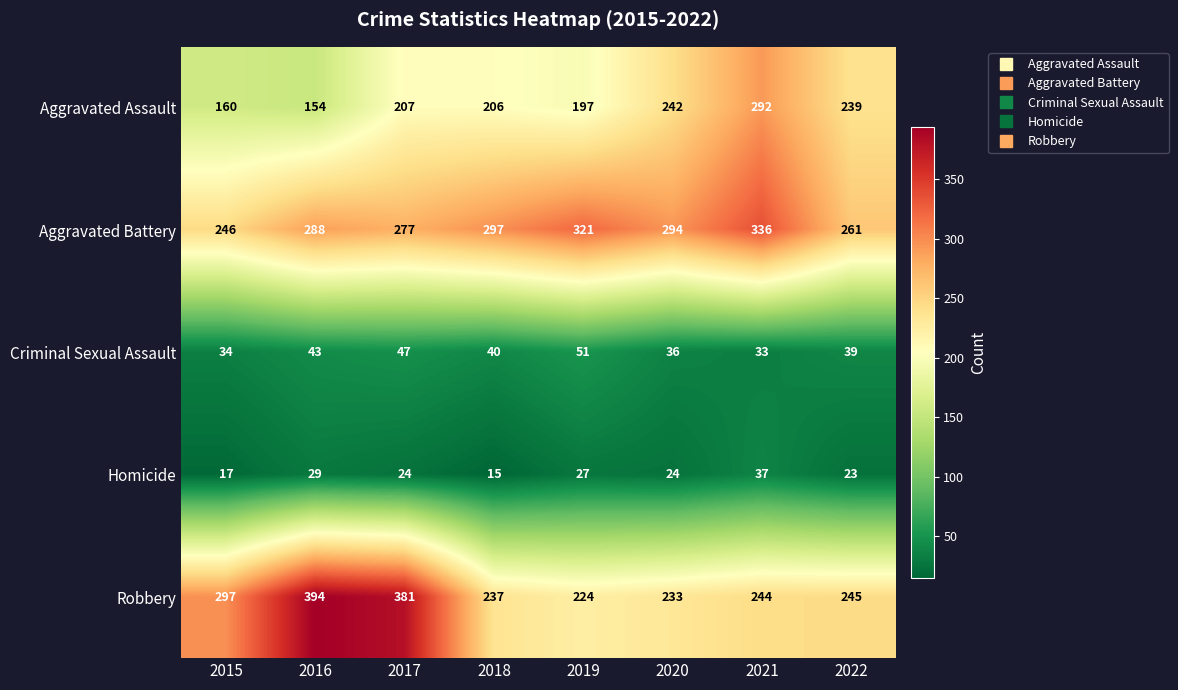

What is the average value of the Aggravated Battery series?

290